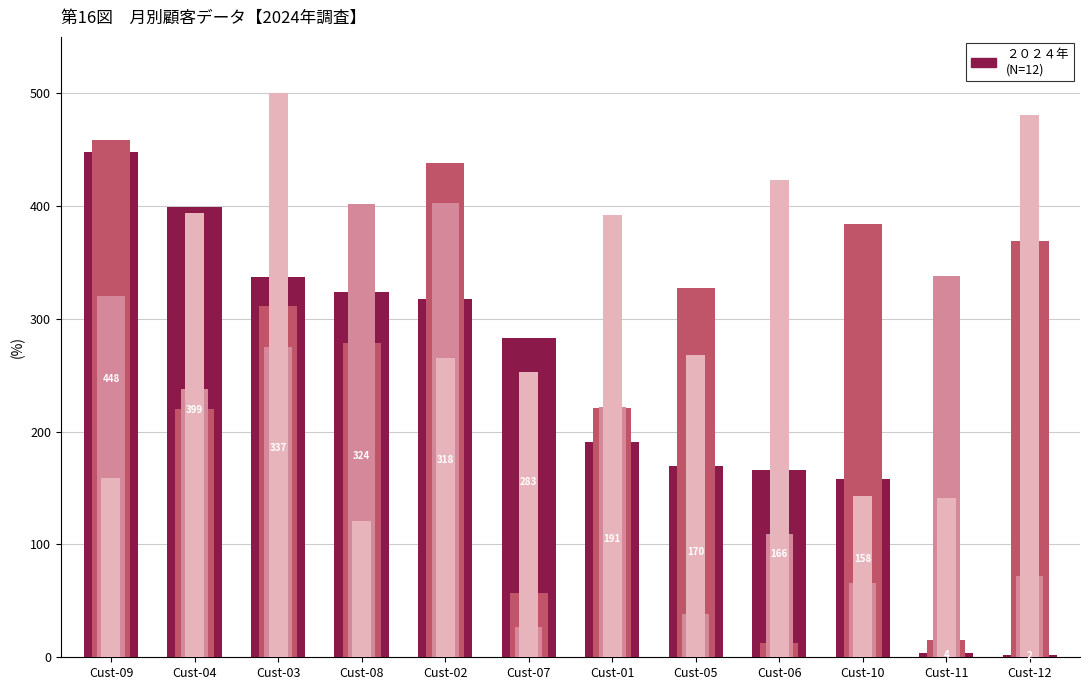

The Jan series shows 170 at Cust-05. True or false?

True